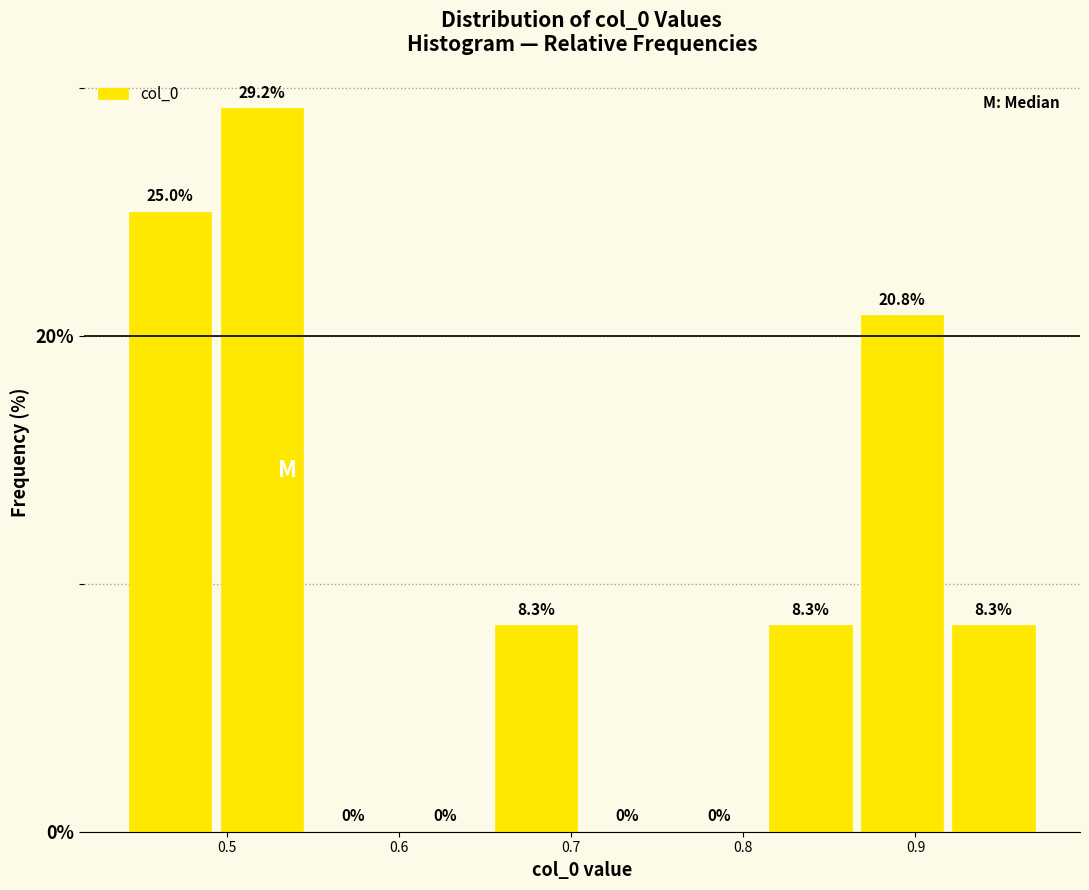

Reading left to right, list every bar in this chart as the range it spans on the x-axis followed by its height. The bar edges are not printed on the chart, so give them approximately, as read against the axis.

0.44 to 0.49: 25.0
0.49 to 0.55: 29.2
0.55 to 0.60: 0.0
0.60 to 0.65: 0.0
0.65 to 0.71: 8.3
0.71 to 0.76: 0.0
0.76 to 0.81: 0.0
0.81 to 0.87: 8.3
0.87 to 0.92: 20.8
0.92 to 0.97: 8.3